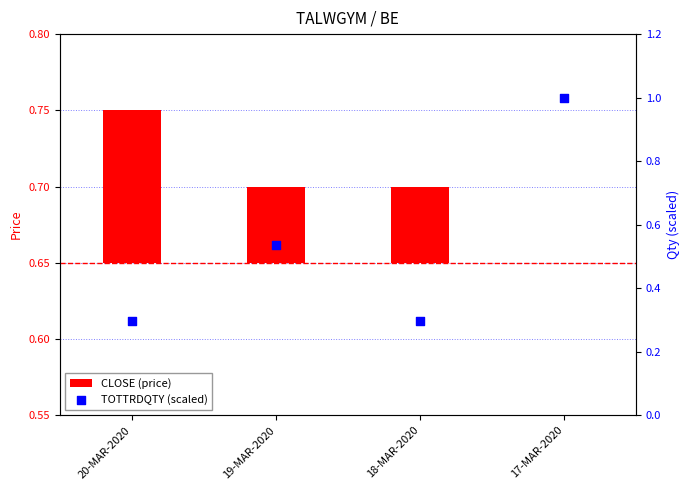

Which series has the widest spread of Y values?

TOTTRDQTY (scaled)